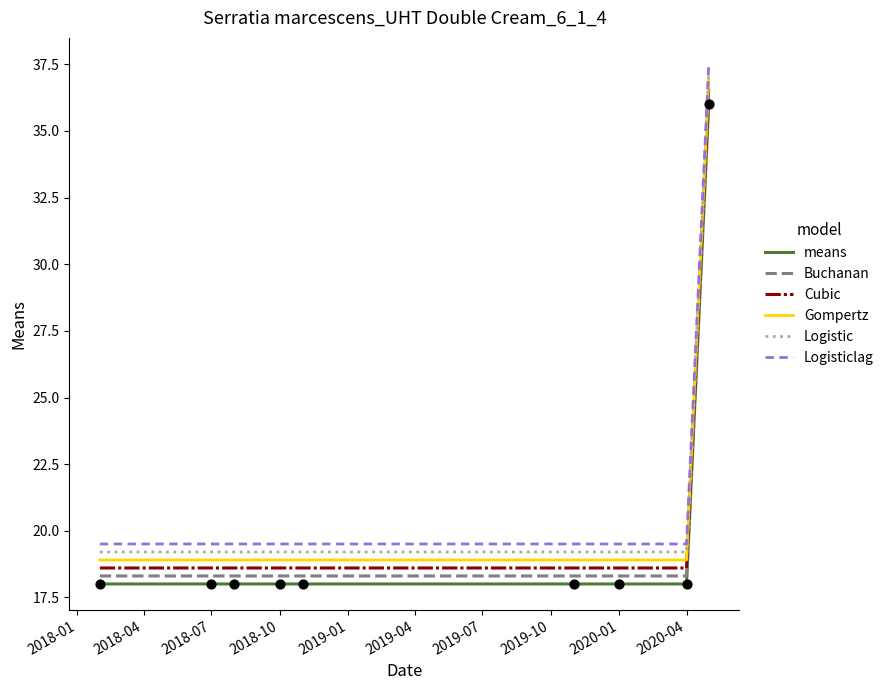

Rank the series by their average value, from lowest to highest.

means, Buchanan, Cubic, Gompertz, Logistic, Logisticlag